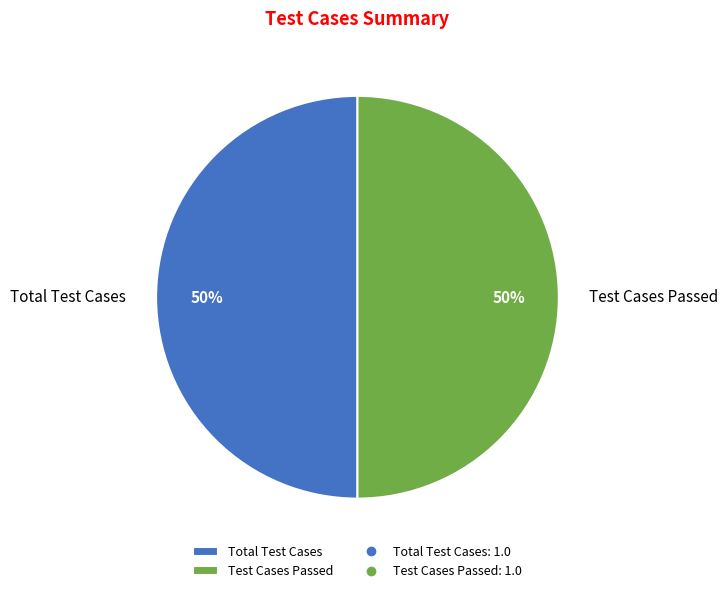

The Total Test Cases slice represents 43% of the pie. True or false?

False